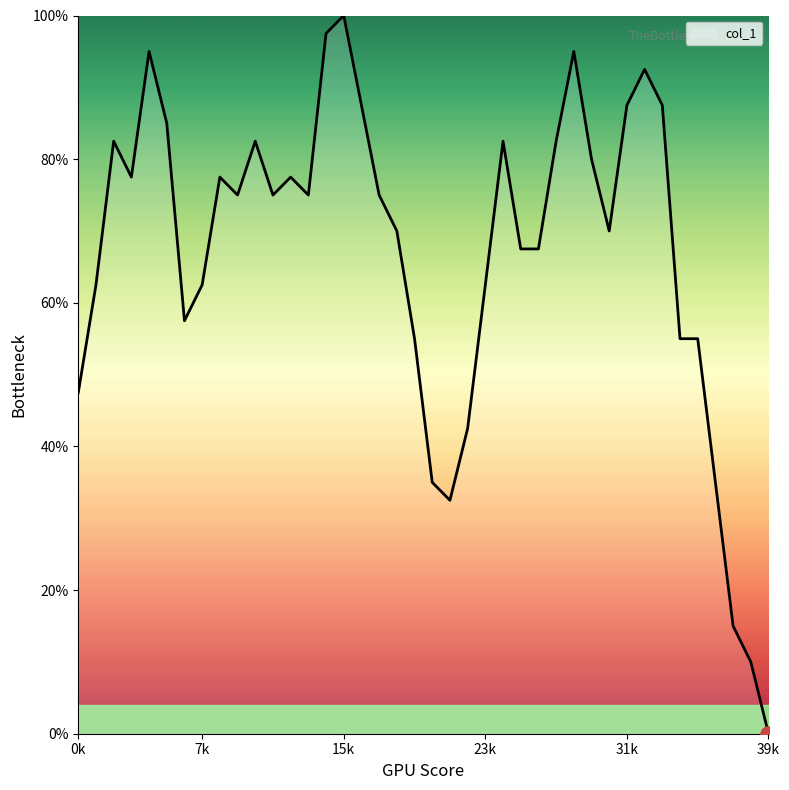

What is the difference between the maximum and minimum values?

100.0